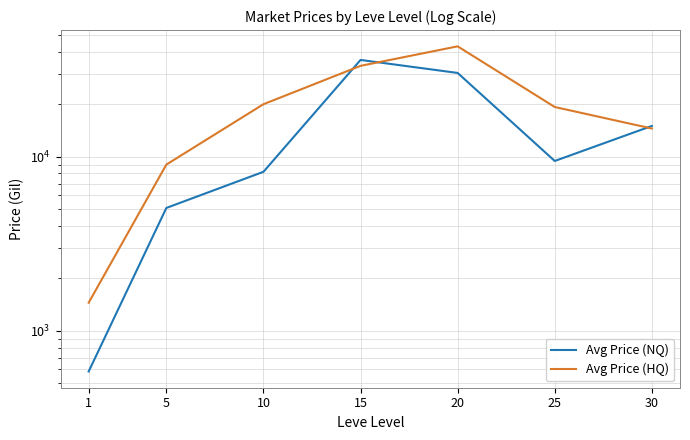

What are all the series names shown in the legend?

Avg Price (NQ), Avg Price (HQ)